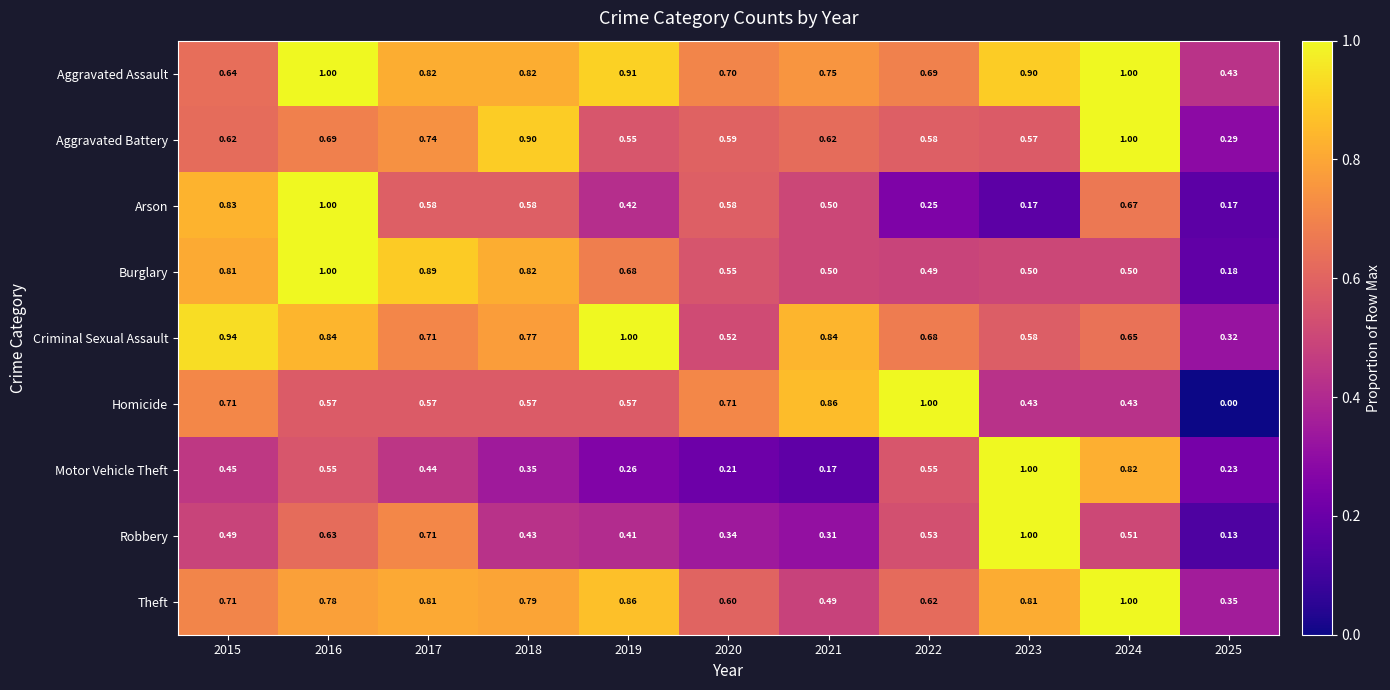

Which series has the widest spread of values?

Homicide